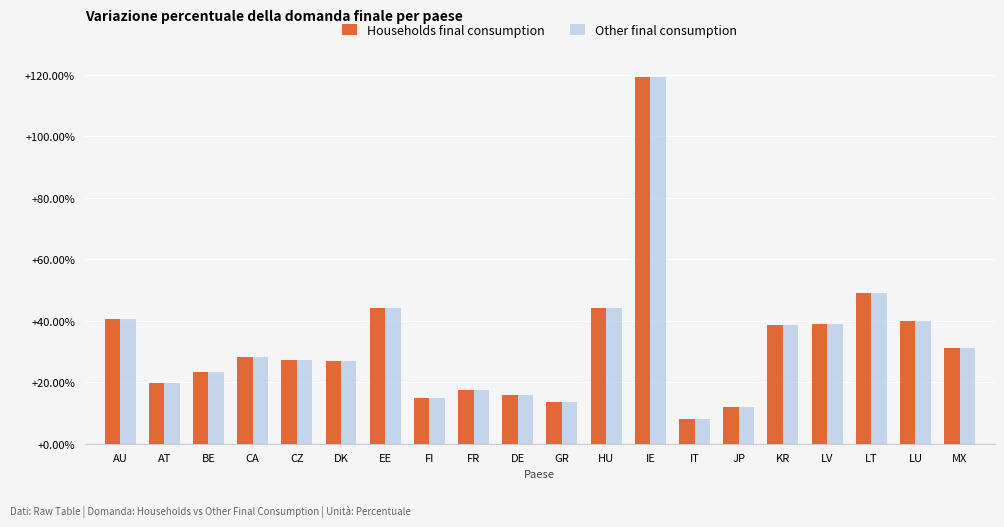

What are all the series names shown in the legend?

Households final consumption, Other final consumption